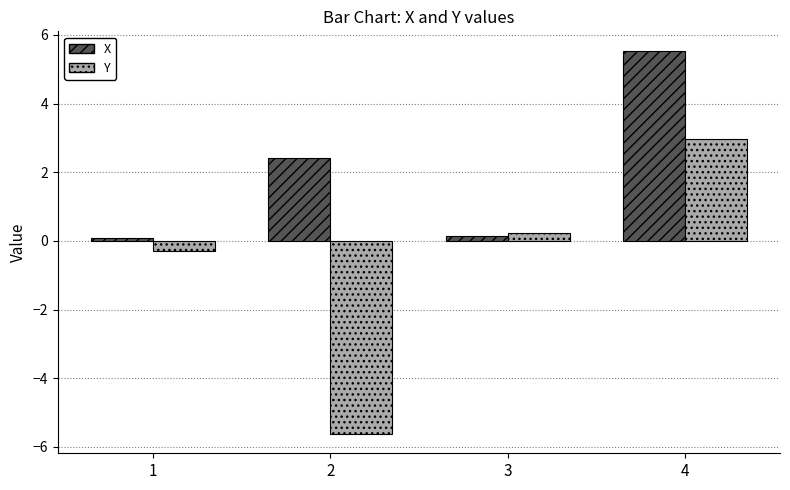

Which series changed the most between 3 and 4?

X